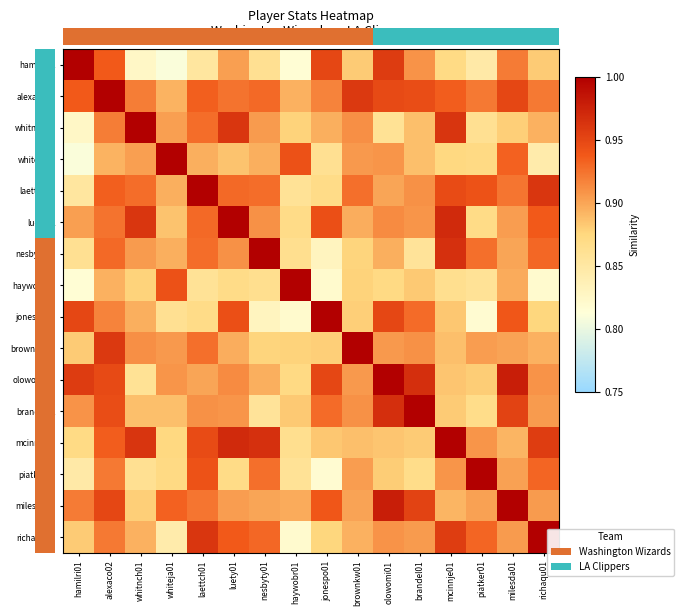

Which has a higher value, olowomi01 or laettch01?

olowomi01